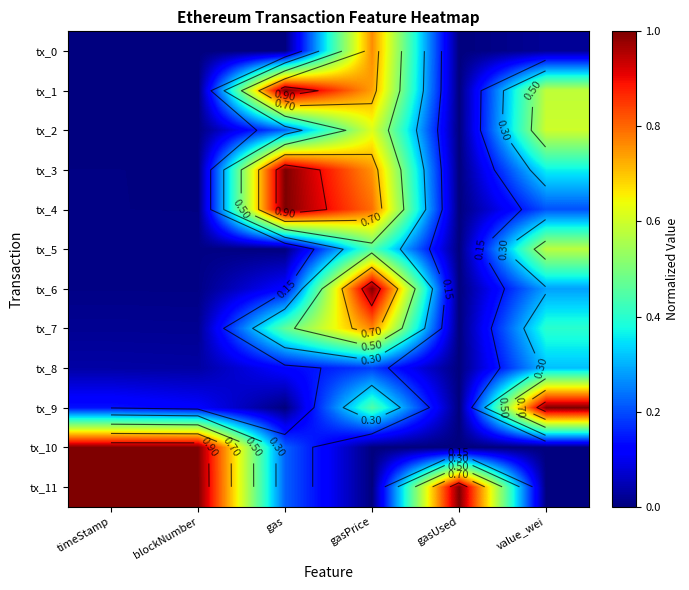

At which category is the sum across all series the highest?

gasPrice